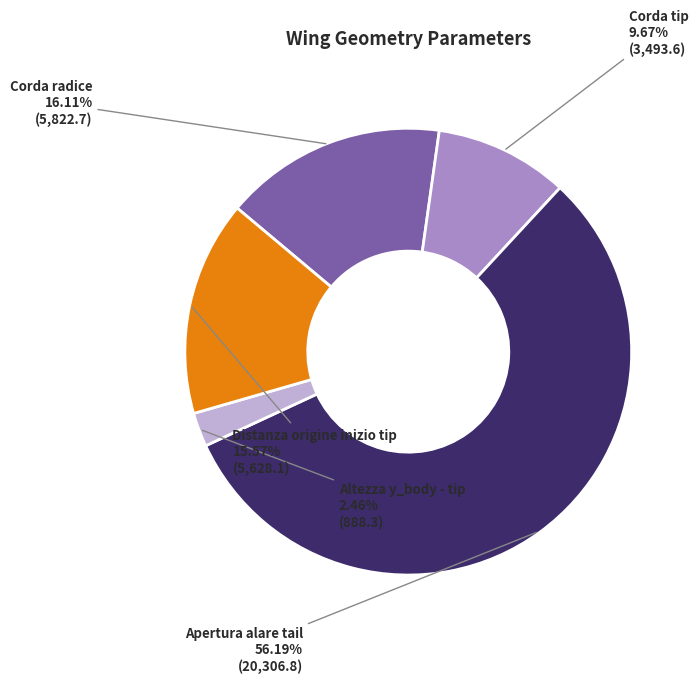

What percentage is the Corda radice slice, to the nearest percent?

16%